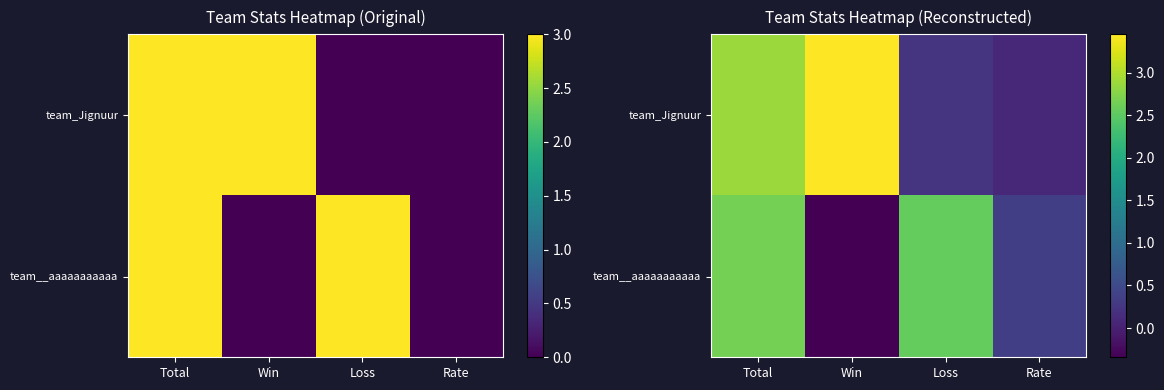

Between Rate and Win, which is larger?

Win